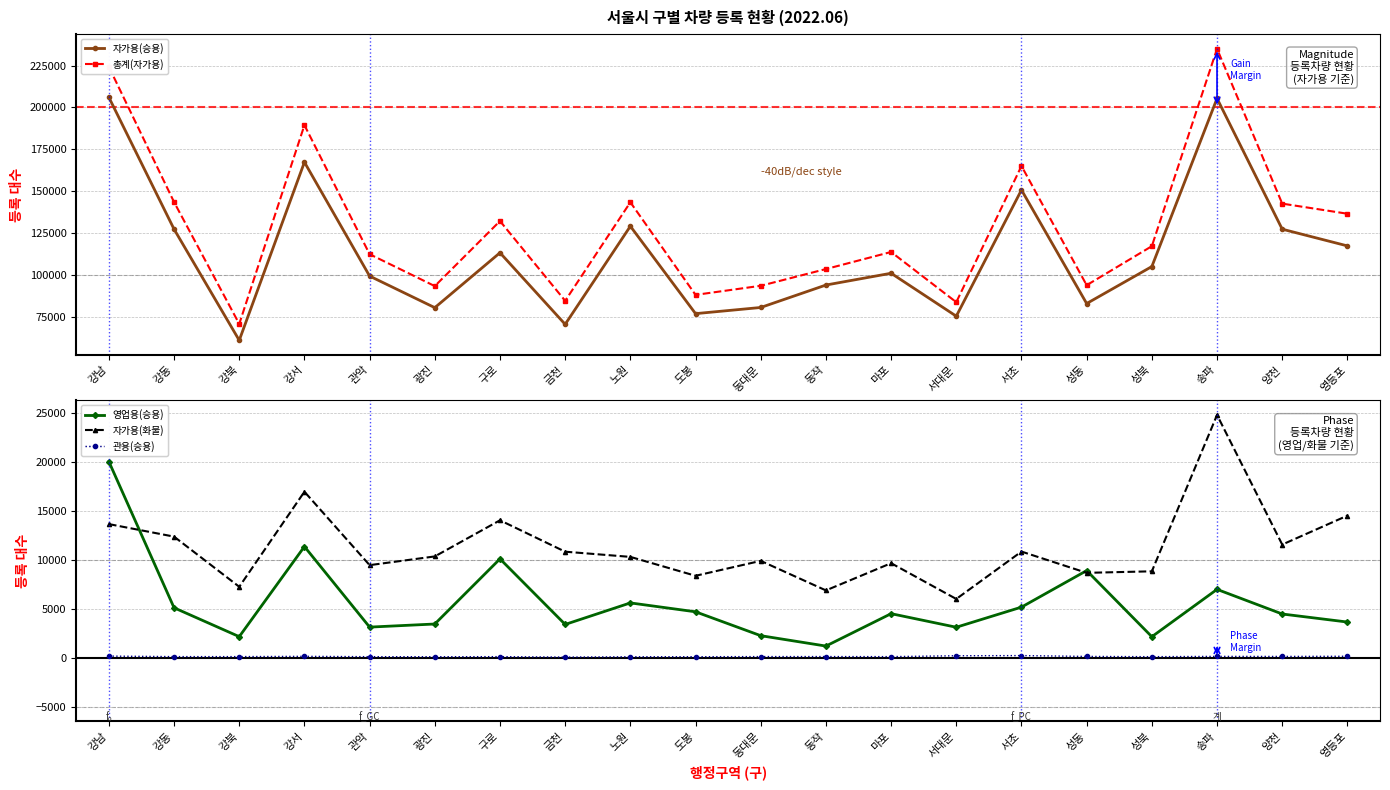

What position from the right is 동작?

9